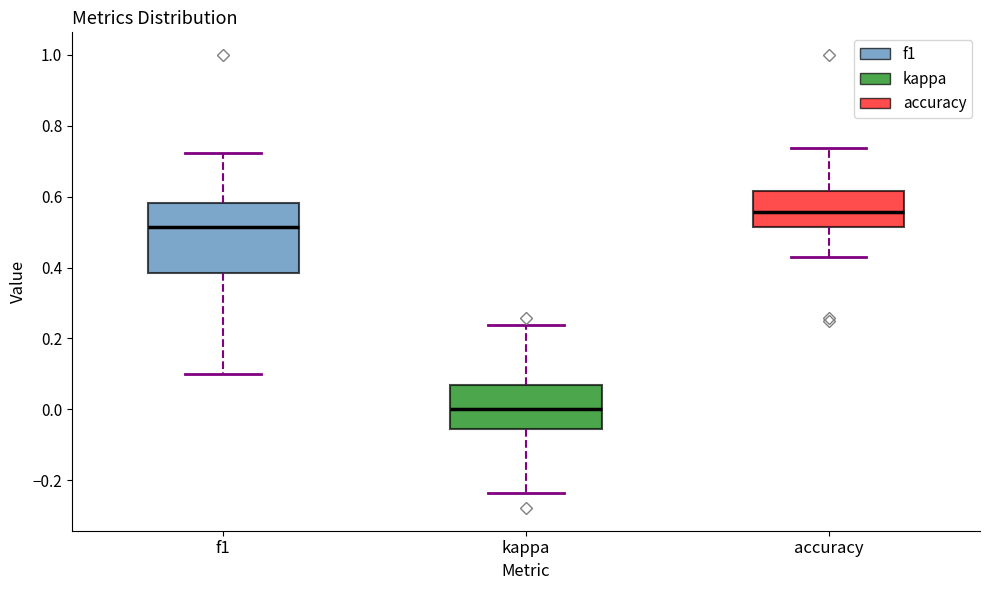

Which box's median line is the highest?

accuracy